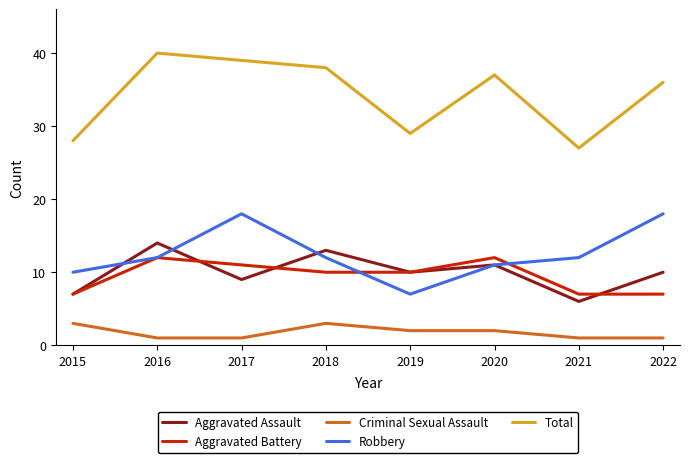

What is the difference between the highest and lowest values at 2016?

39